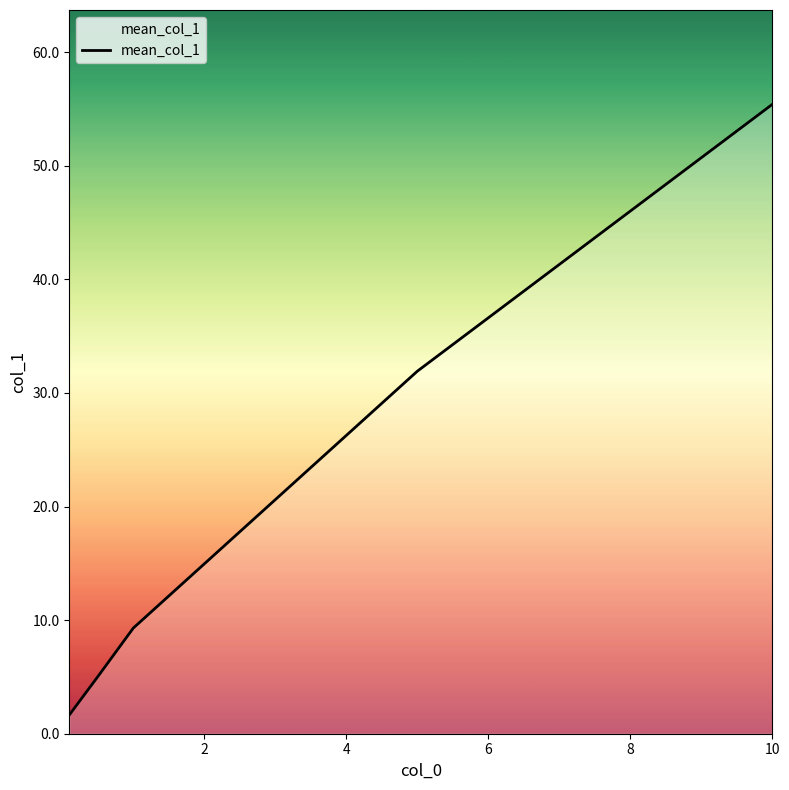

How many series are shown in this chart?

1